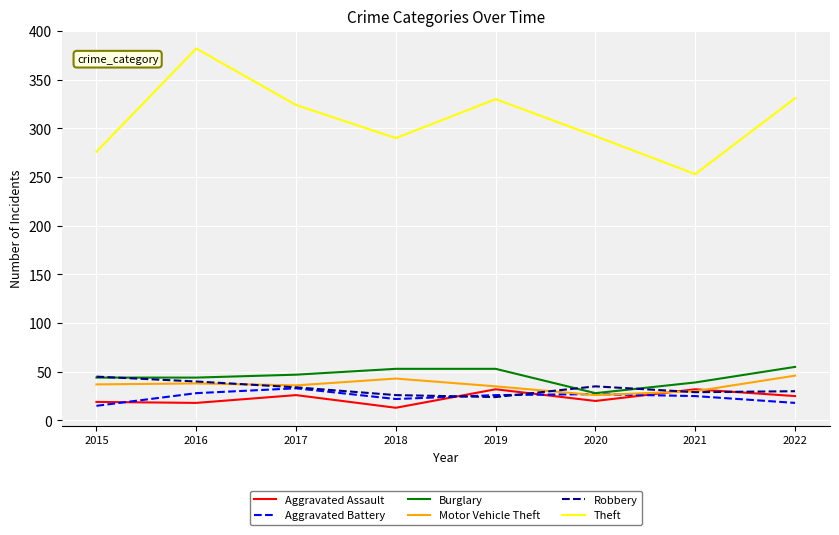

What is the spread (max minus min) of values at 2021?

228